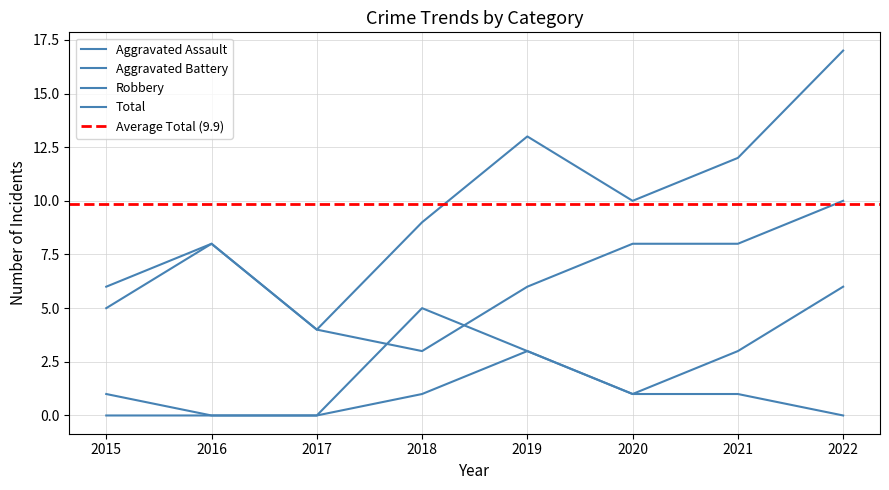

The value of Aggravated Battery at 2021 is 2. True or false?

False